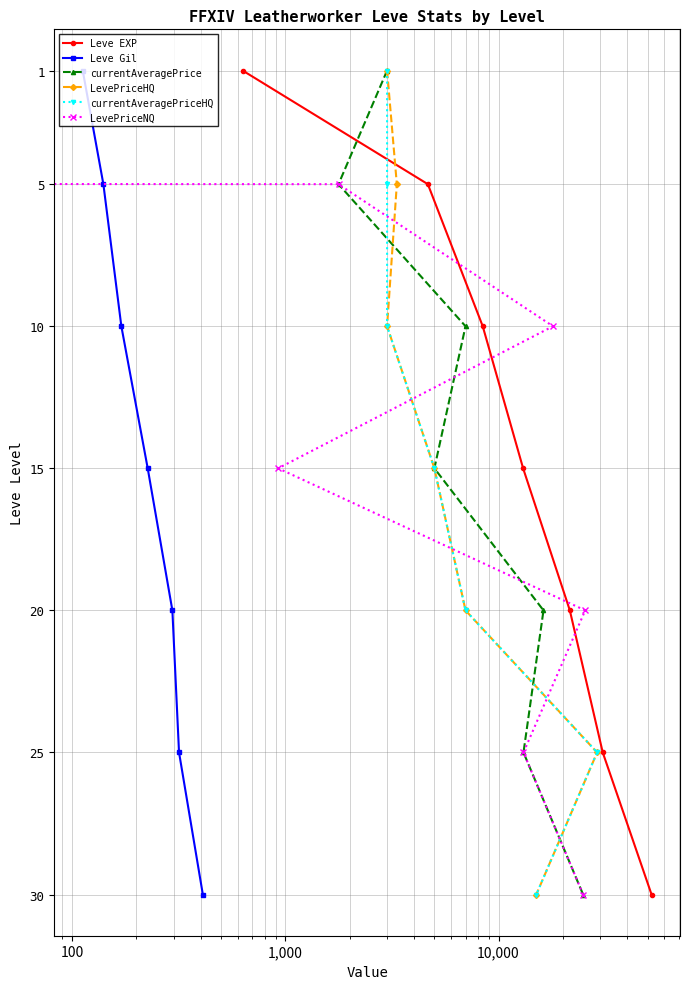

How many lines are shown in the chart?

6